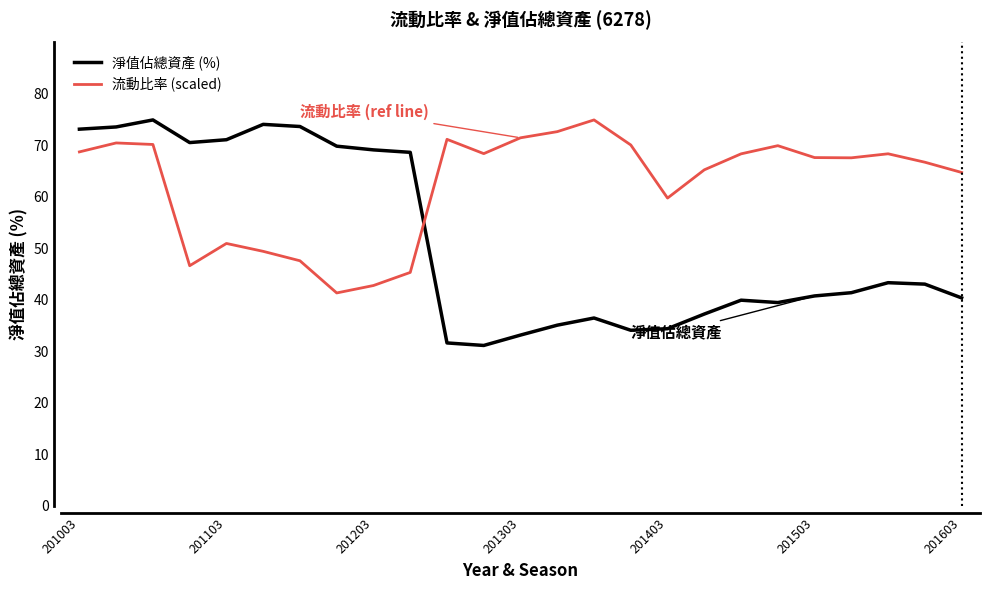

What are all the series names shown in the legend?

淨值佔總資產 (%), 流動比率 (scaled)